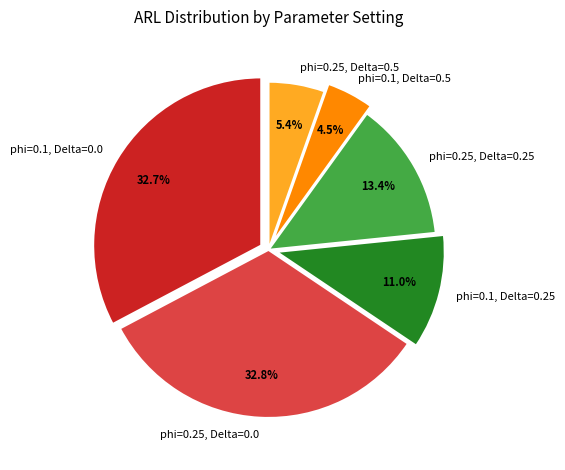

To the nearest percent, what is the average slice percentage?

17%